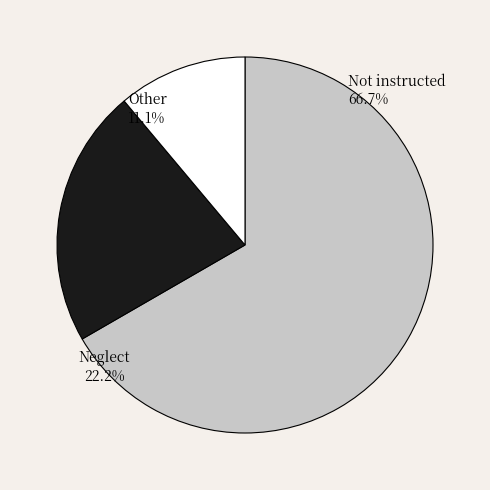

Does any single category account for the majority?

Yes